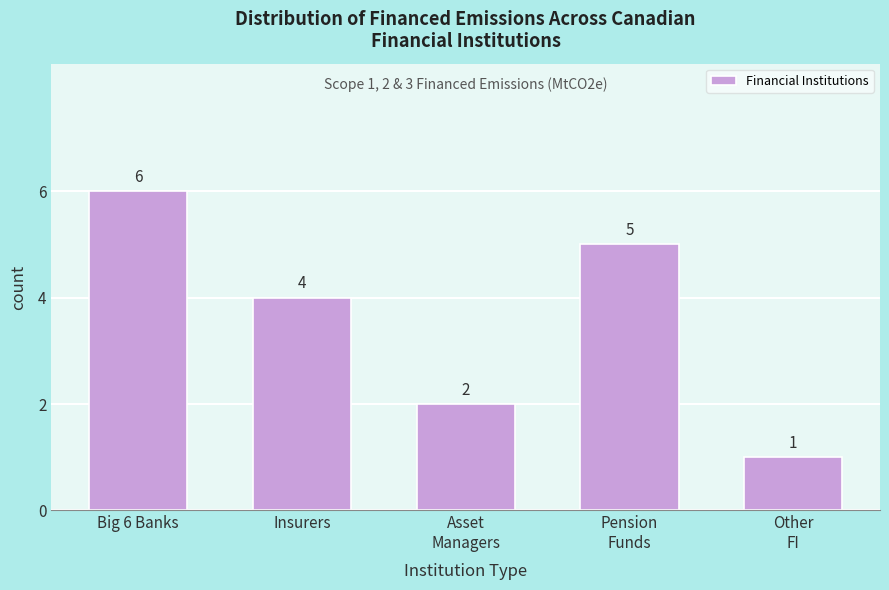

Reading right to left, extract all data points from this chart.

1	5	2	4	6